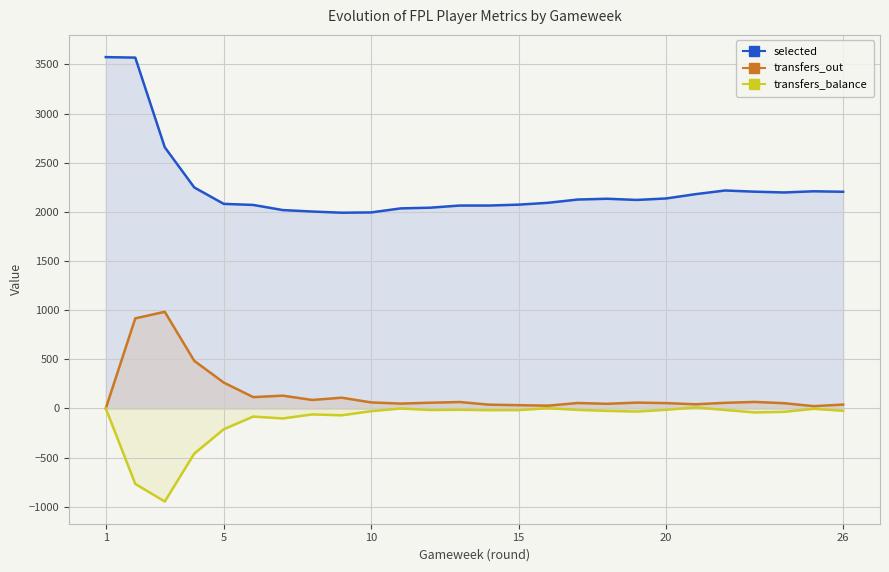

Which series has the largest total across all categories?

selected